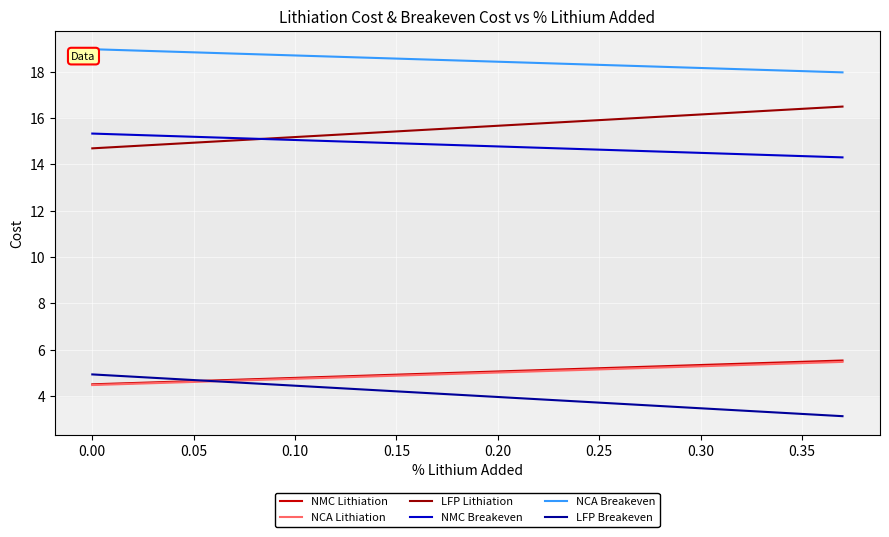

Which series has the largest total across all categories?

NCA Breakeven